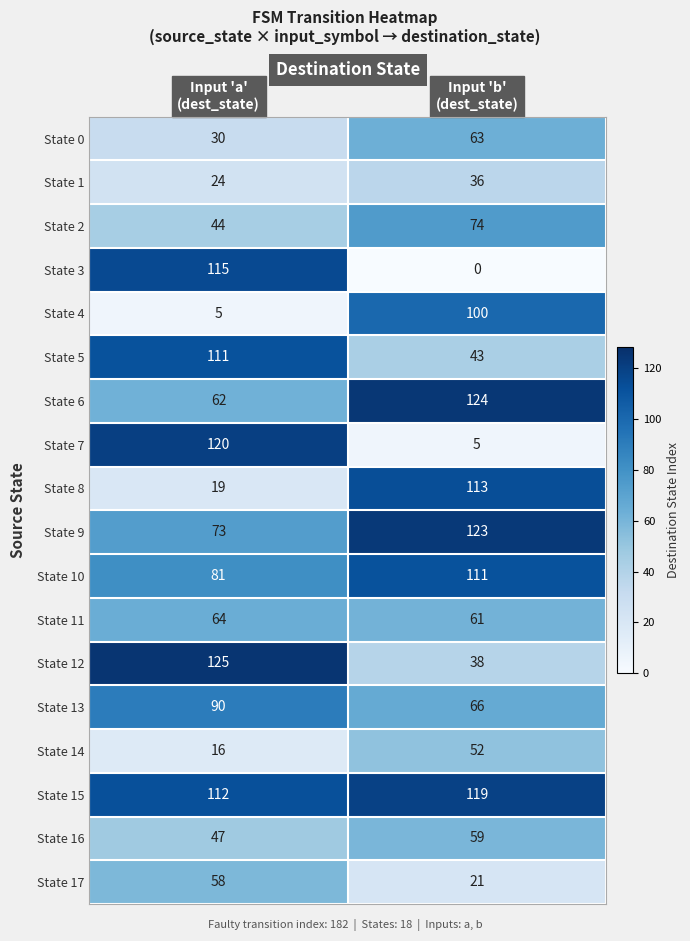

What is the average value of the State 8 series?

66